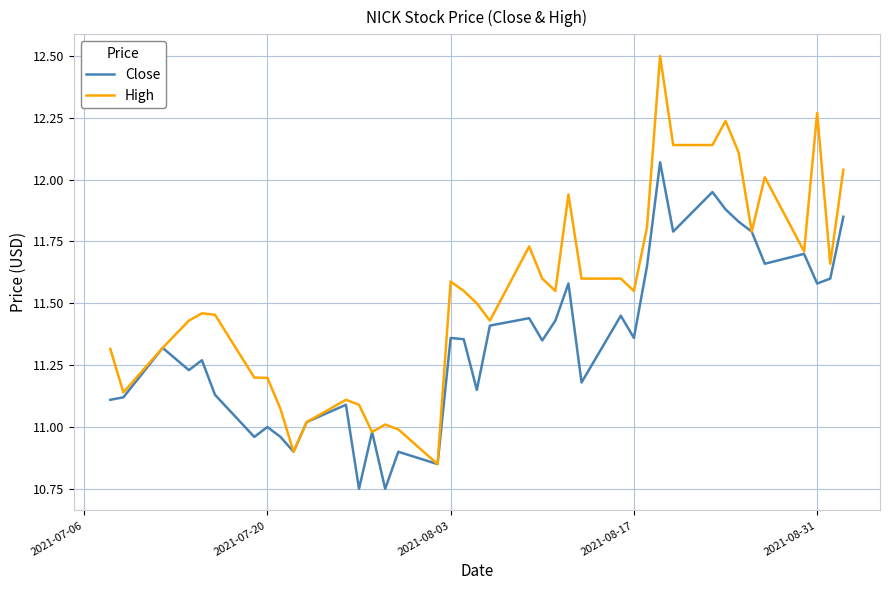

Rank the series by their maximum value, from lowest to highest.

Close, High